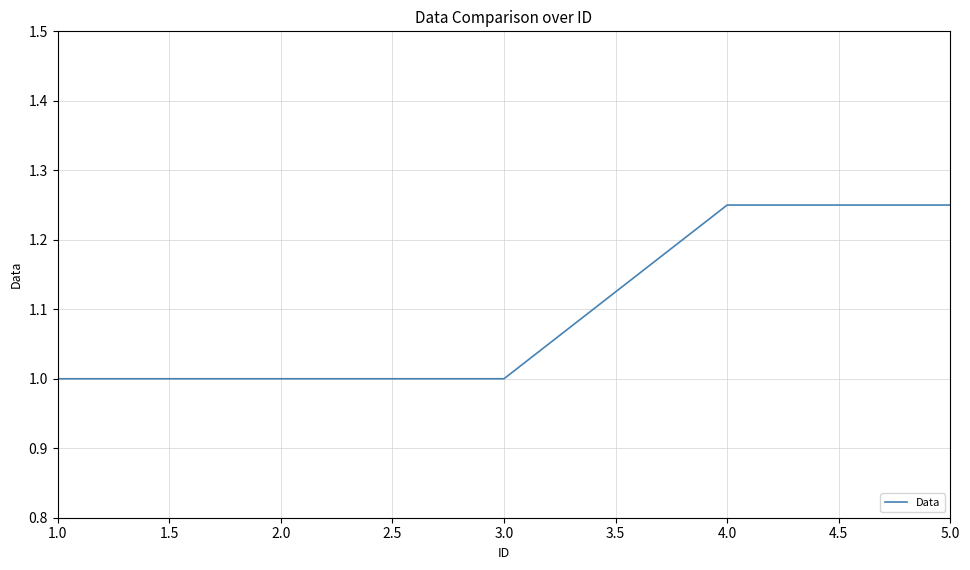

What is the minimum value shown in the chart?

1.0